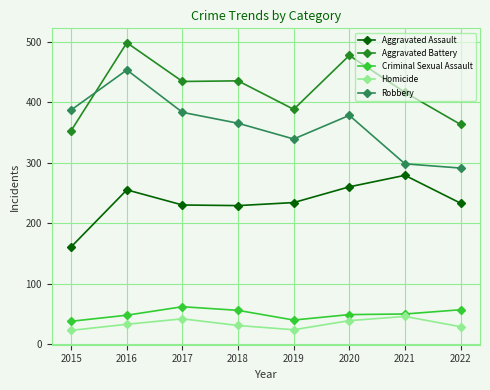

At which label is Robbery closest to 372?

2020